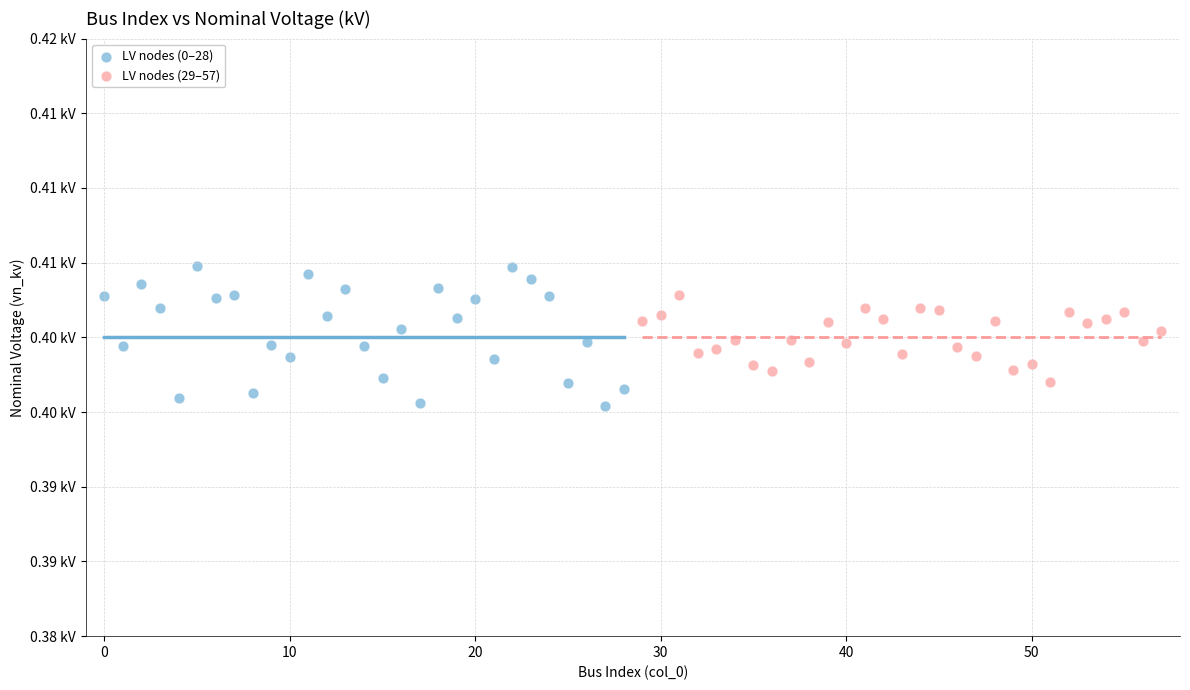

Which series contains the lowest Y value?

LV nodes (0–28)